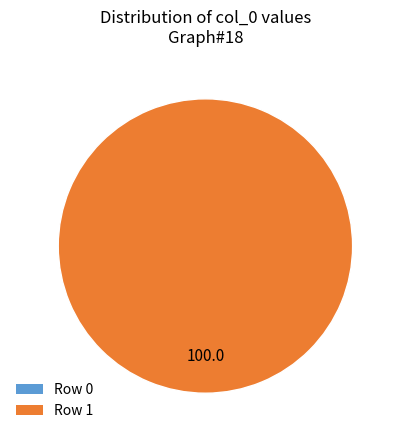

Which slice is the largest?

Row 1